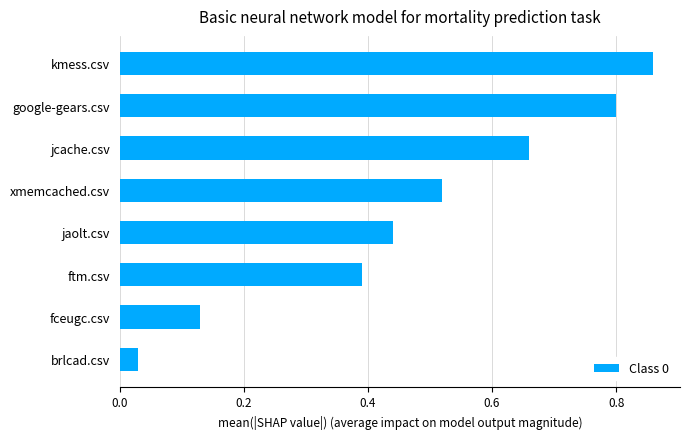

True or false: the data shows 0.3 at xmemcached.csv.

False